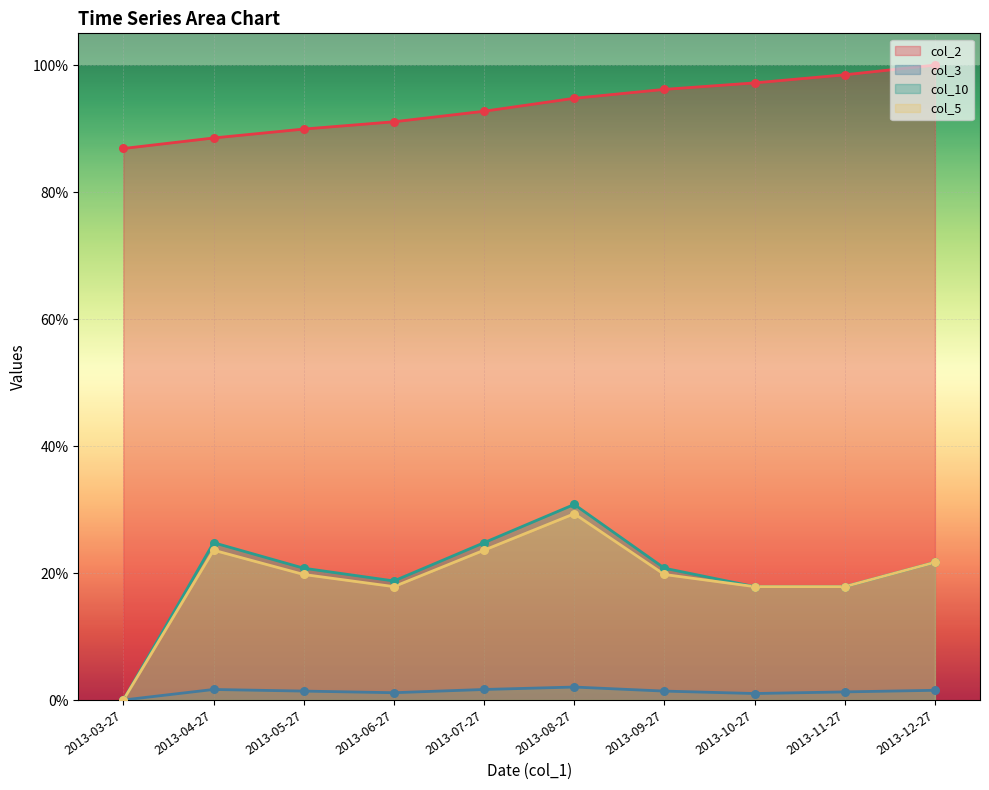

At which category is the sum across all series the highest?

2013-08-27